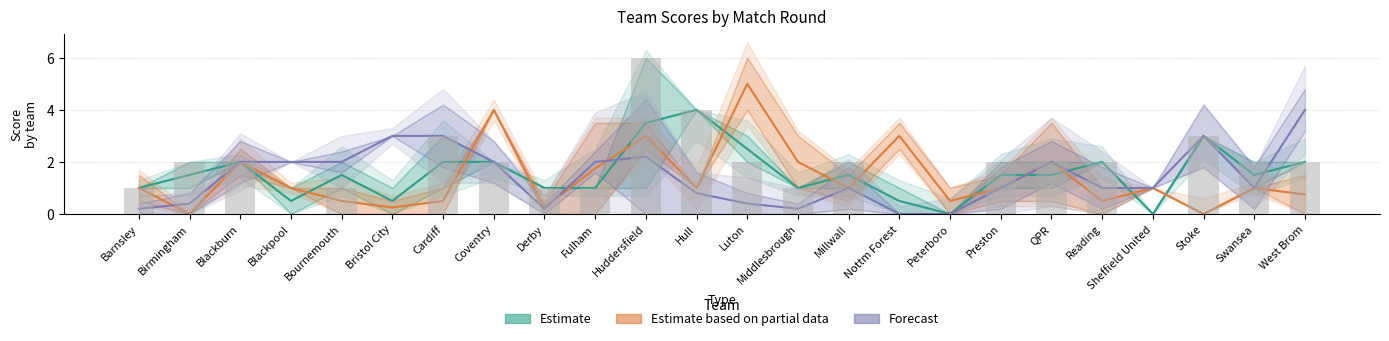

Reading right to left, transcribe all the data shown in this chart.

X25: 2.0	2.0	3.0	0.0	2.0	2.0	2.0	0.0	0.0	2.0	1.0	2.0	4.0	6.0	1.0	1.0	2.0	3.0	0.0	1.0	0.0	2.0	2.0	1.0
X10: 0.8	1.0	0.0	1.0	0.5	2.0	1.0	0.5	3.0	1.0	2.0	5.0	1.0	3.0	1.8	0.2	4.0	0.5	0.2	0.5	1.0	2.0	0.0	1.0
X3: 4.0	1.0	3.0	1.0	1.0	2.0	1.0	0.0	0.0	1.0	0.2	0.4	0.8	2.2	2.0	0.2	2.0	3.0	3.0	2.0	2.0	2.0	0.4	0.2